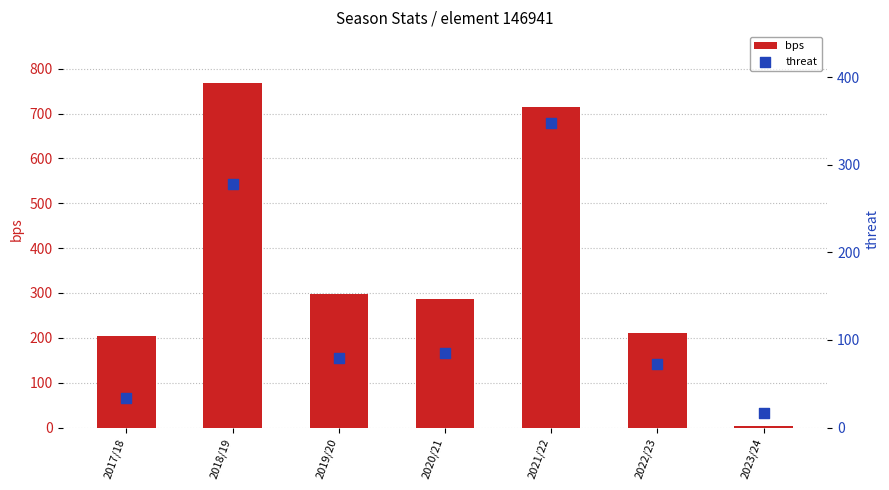

What is the total value across all series at 2017/18?

238